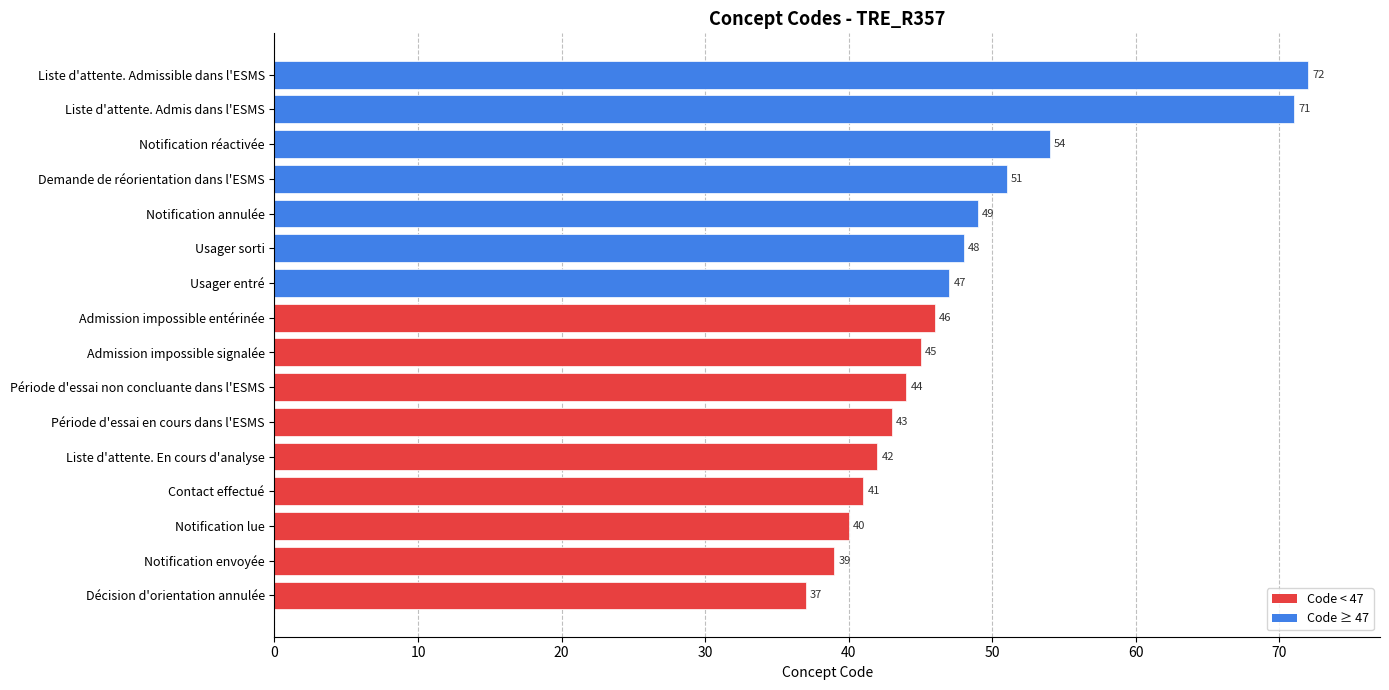

Approximately how many times larger is the value at Usager sorti compared to Liste d'attente. En cours d'analyse?

1.1